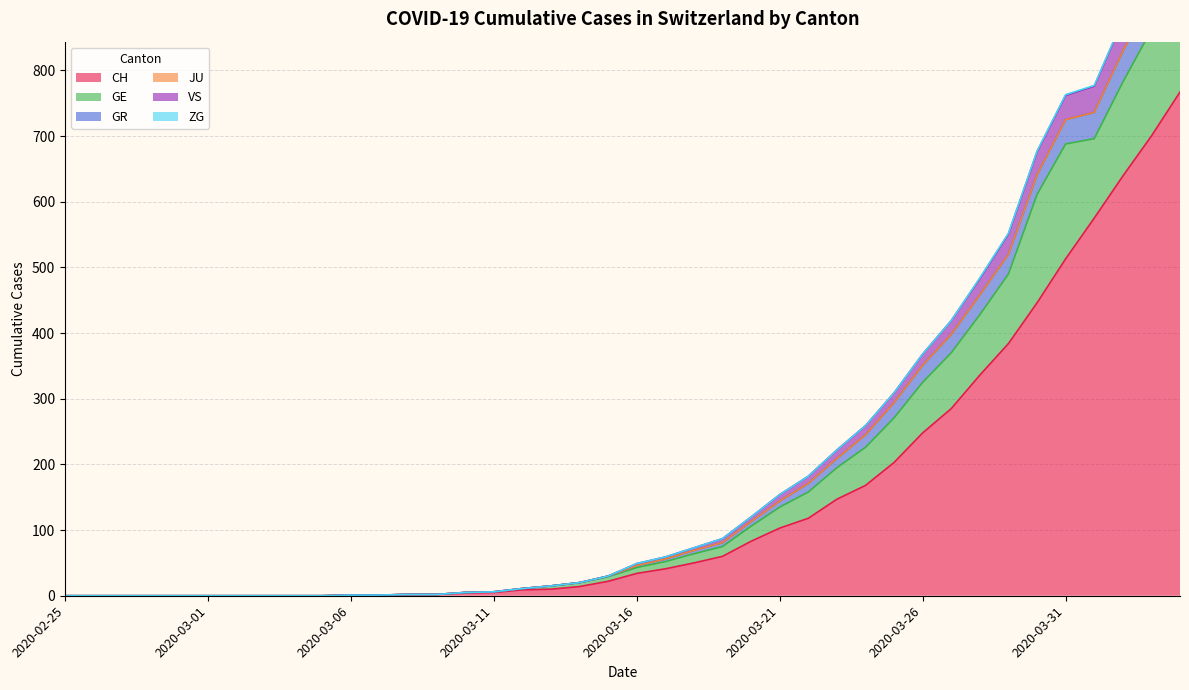

What is the difference between the maximum and minimum values in the CH series?

767